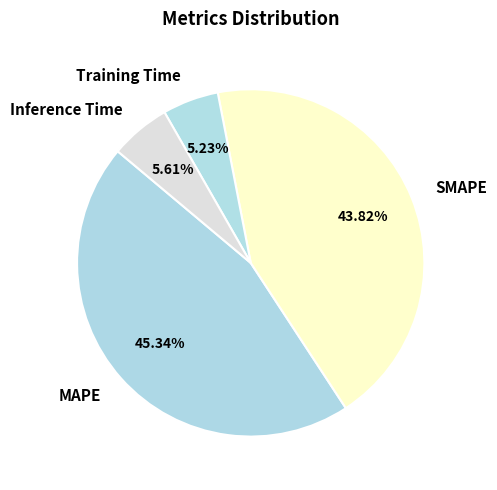

How much of the chart is everything except Training Time?

94.8%